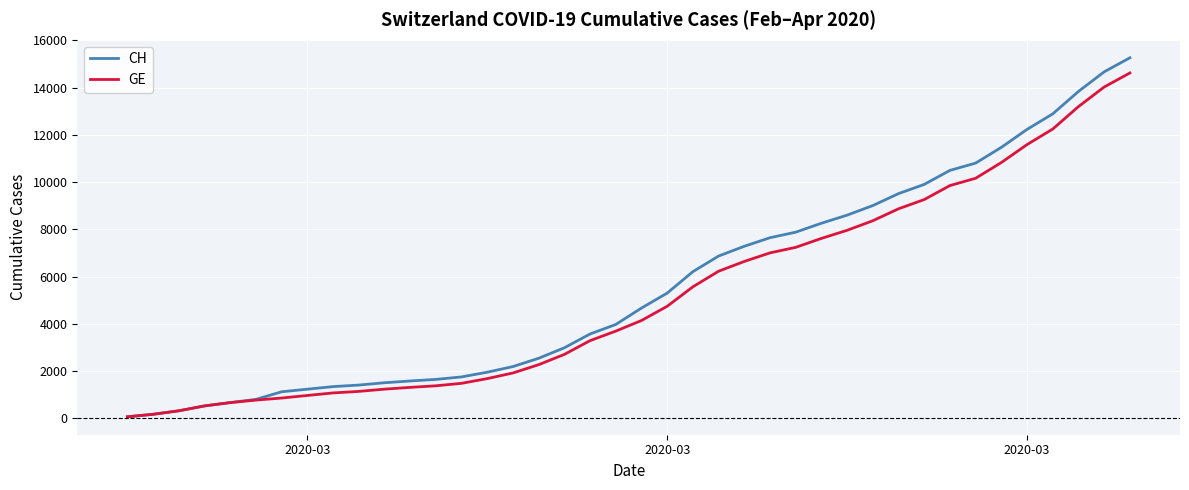

What is the difference between the maximum and second lowest values in the GE series?

14448